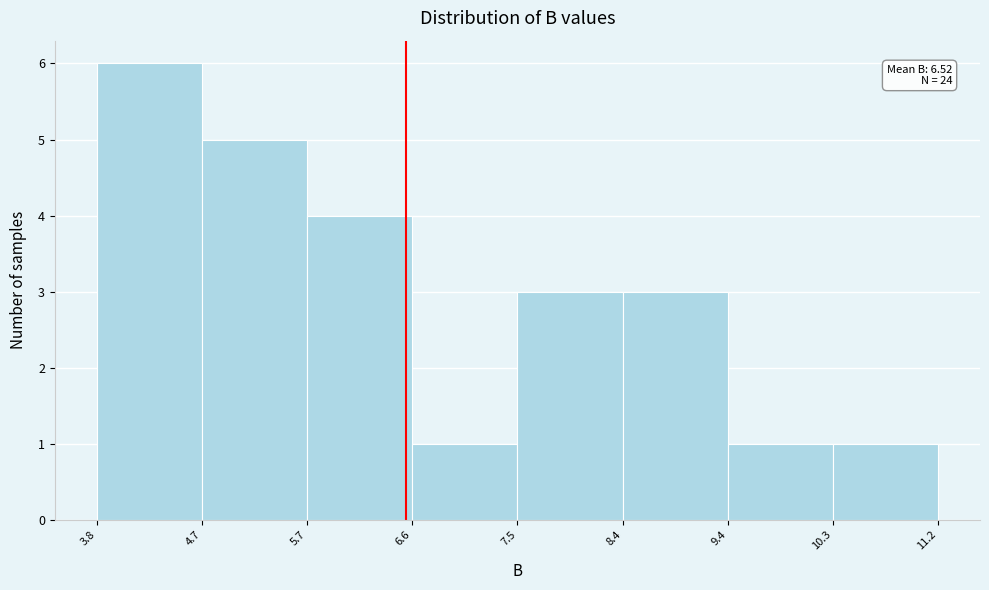

Which range on the x-axis has the tallest bar?

3.8 to 4.7